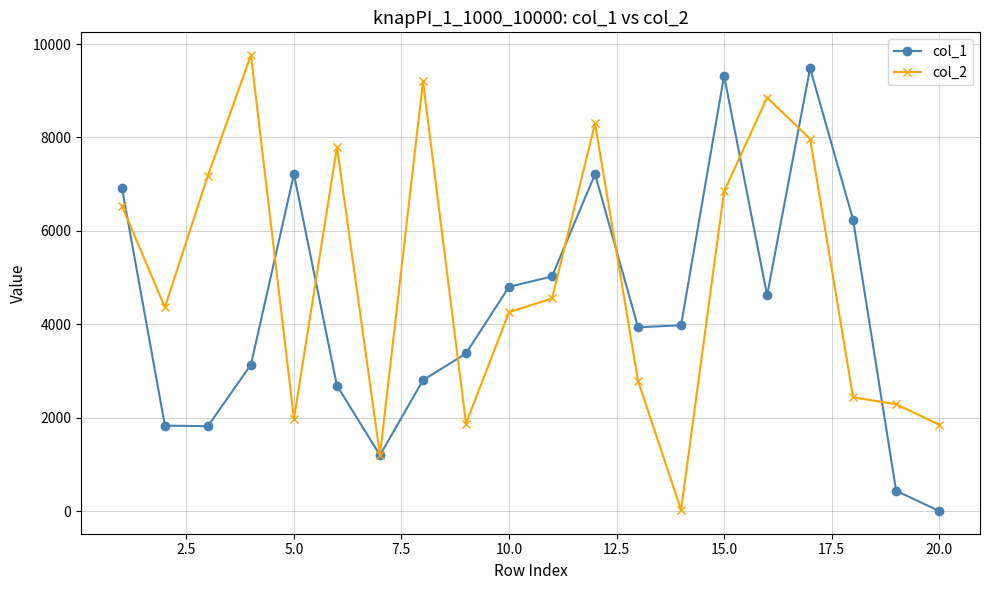

Rank the series by their average value, from lowest to highest.

col_1, col_2